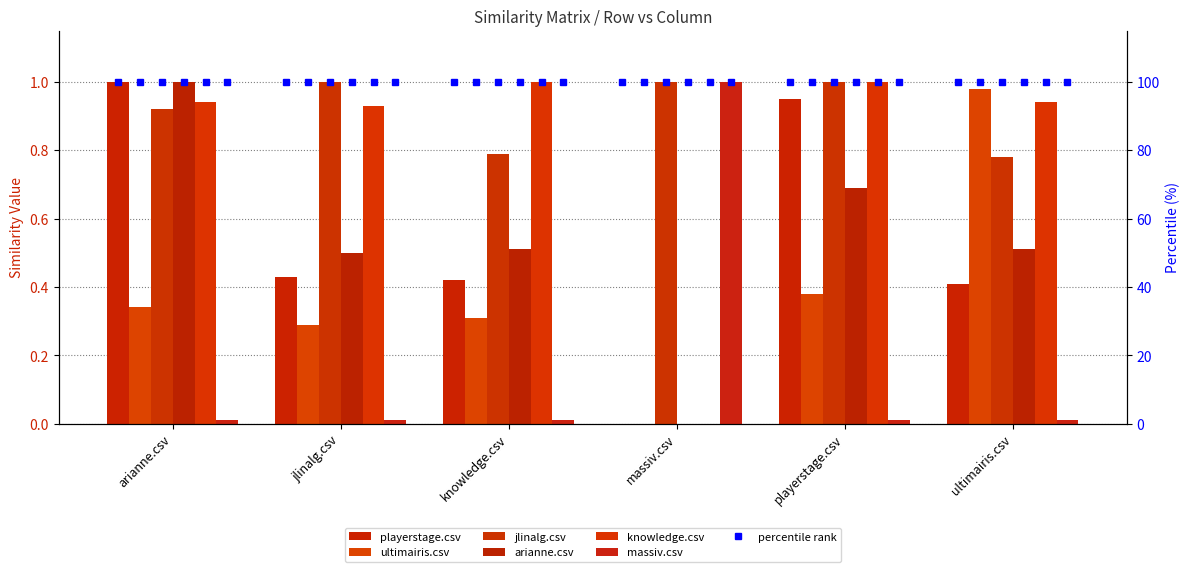

How many values in ultimairis.csv are above zero?

5